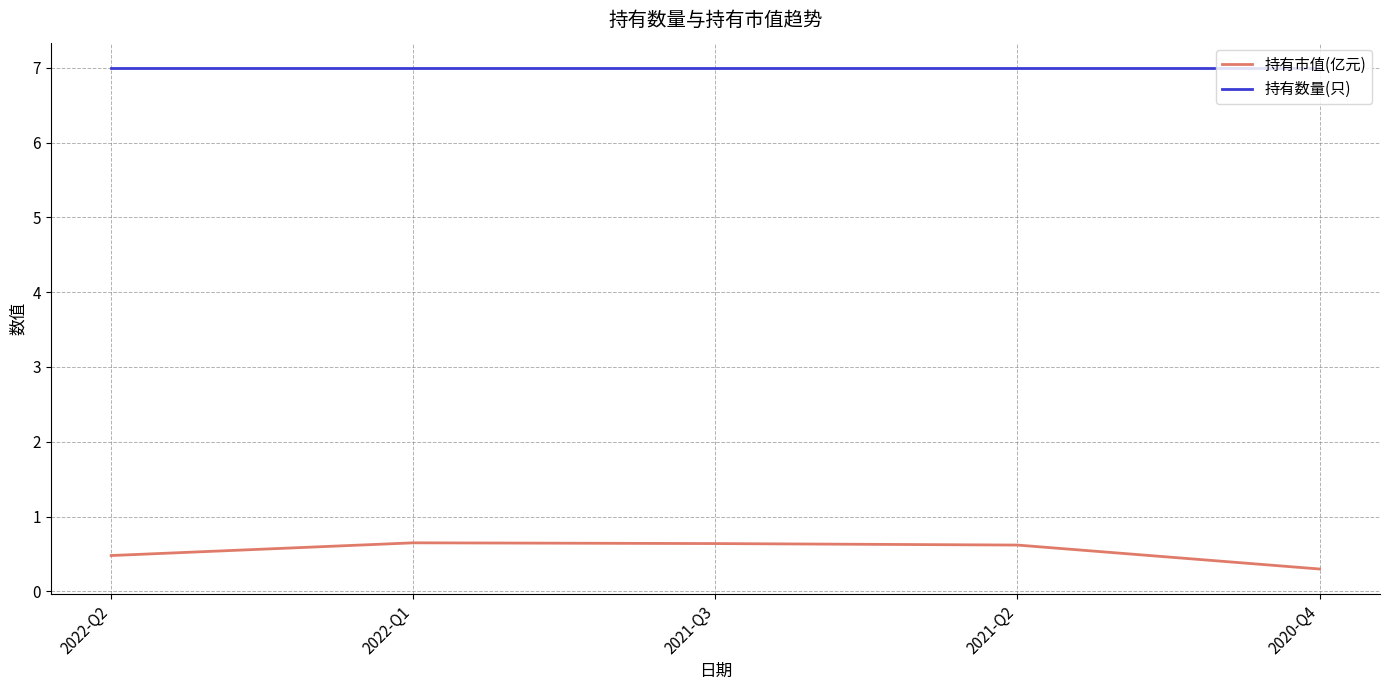

Which series has the largest total across all categories?

持有数量(只)